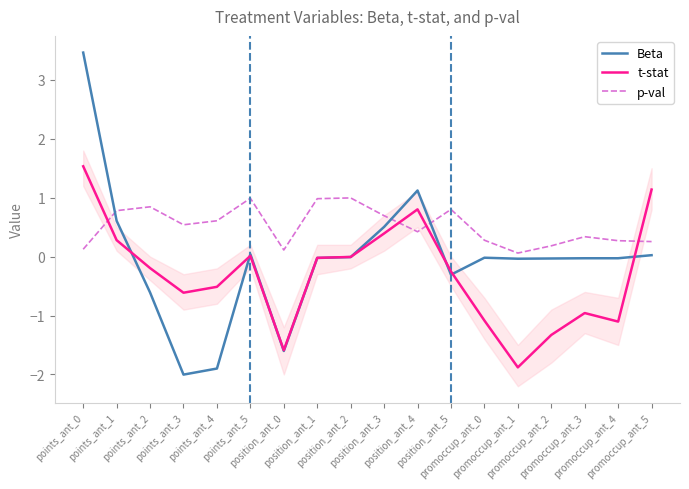

What is the label of the 7th point from the right?

position_ant_5